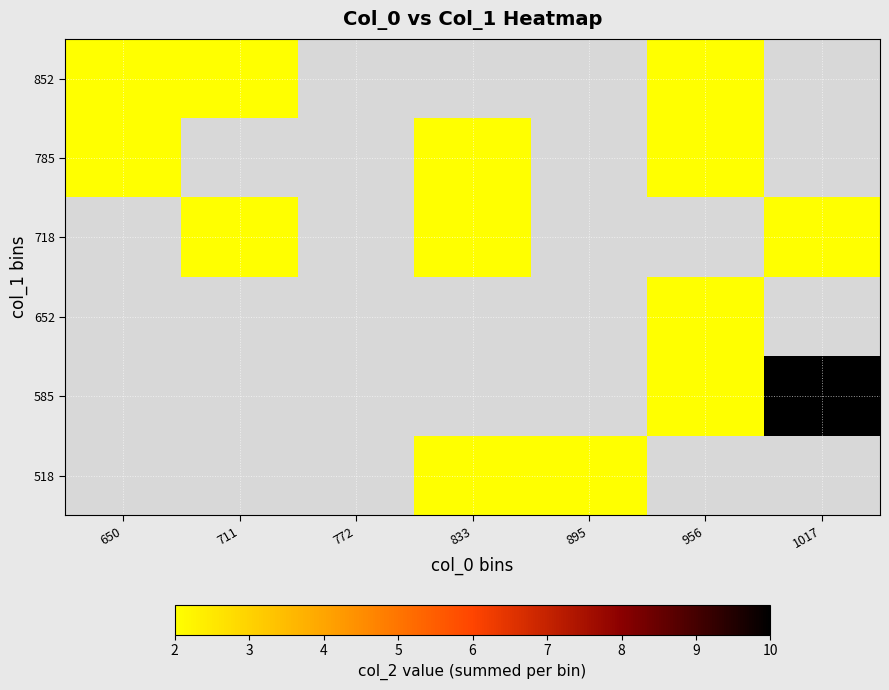

Rank the series by their average value, from lowest to highest.

518, 585, 652, 718, 785, 852